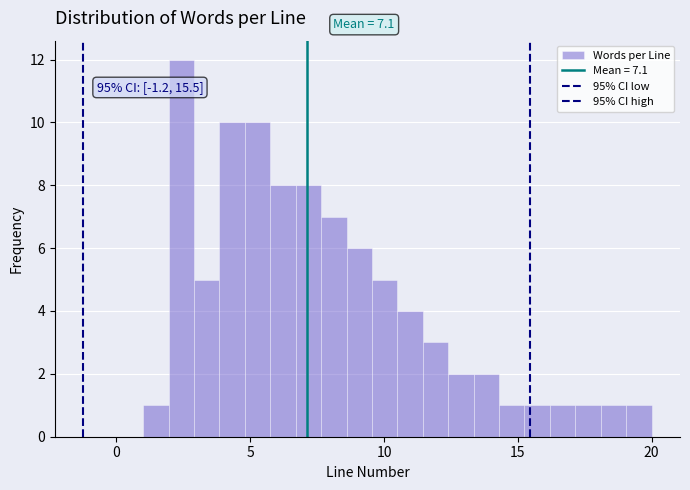

Read against the x-axis, roughly where is the centre of the tallest bar?

2.5